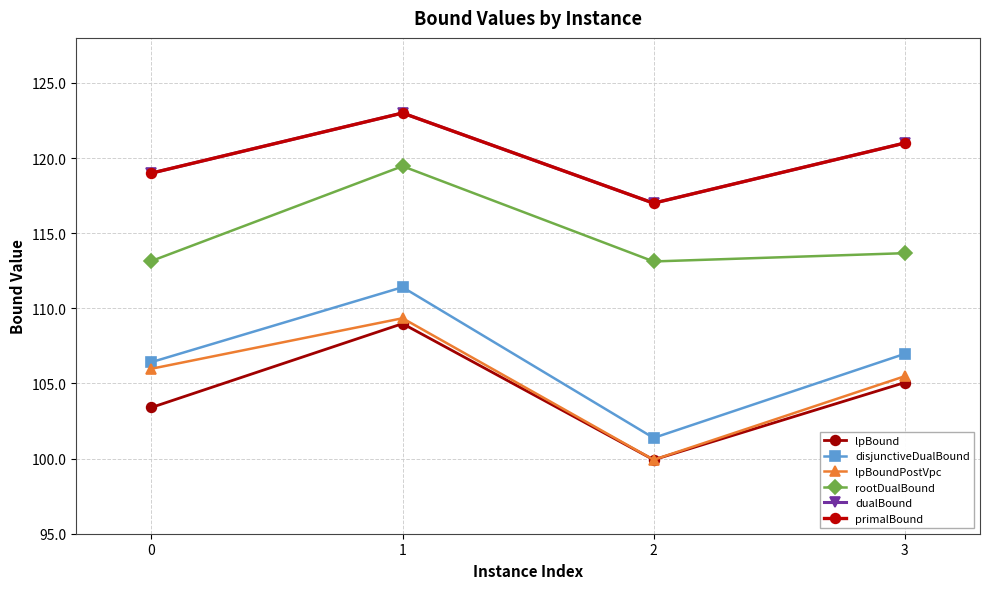

How many data points in dualBound are less than 121?

2